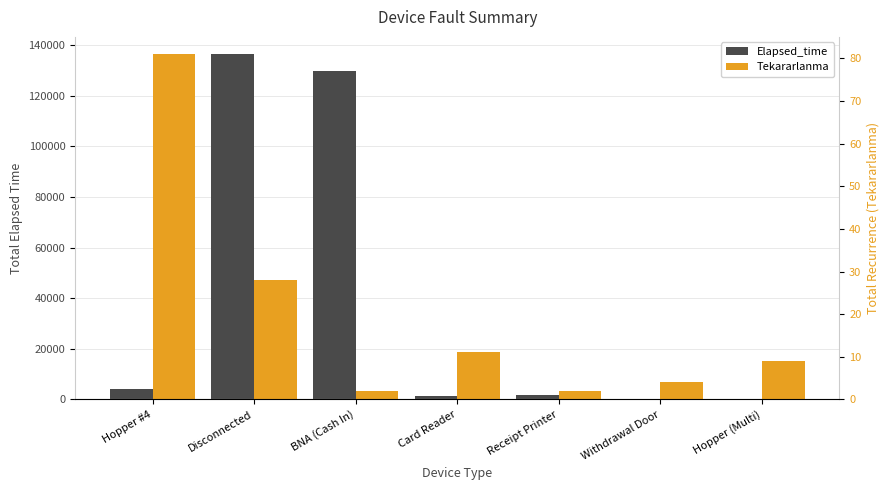

Which series has the largest total across all categories?

Elapsed_time